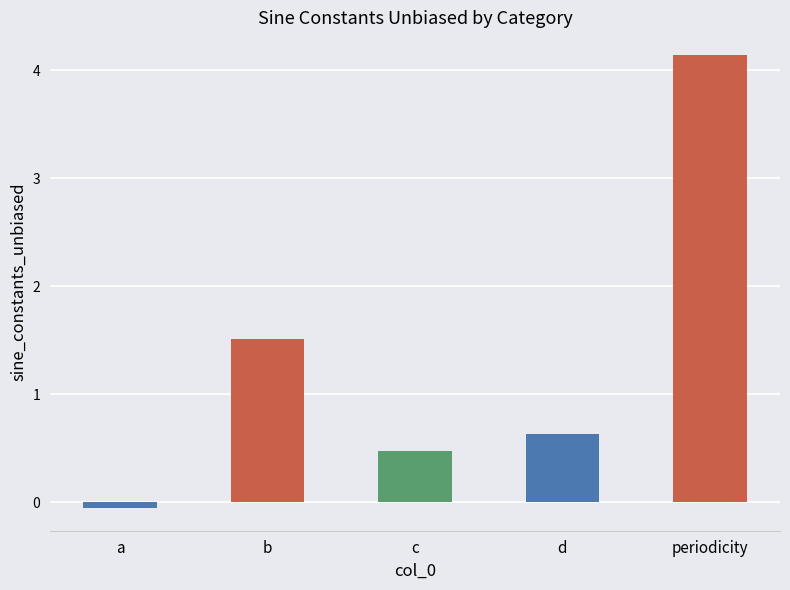

What position from the right is a?

5